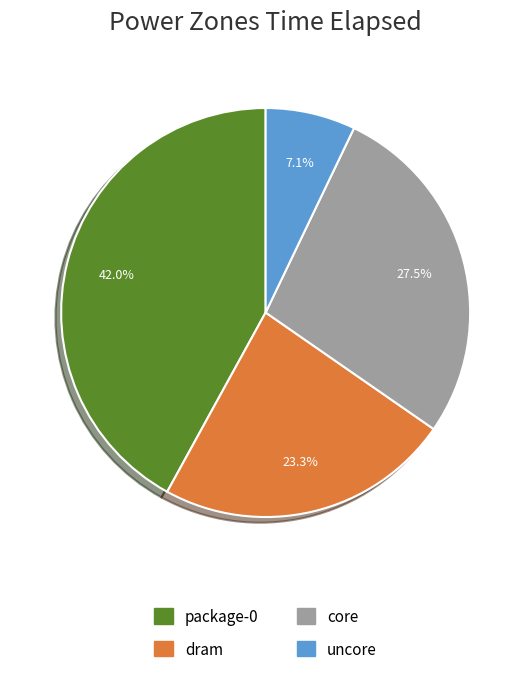

Rank the categories by value from highest to lowest.

package-0, core, dram, uncore